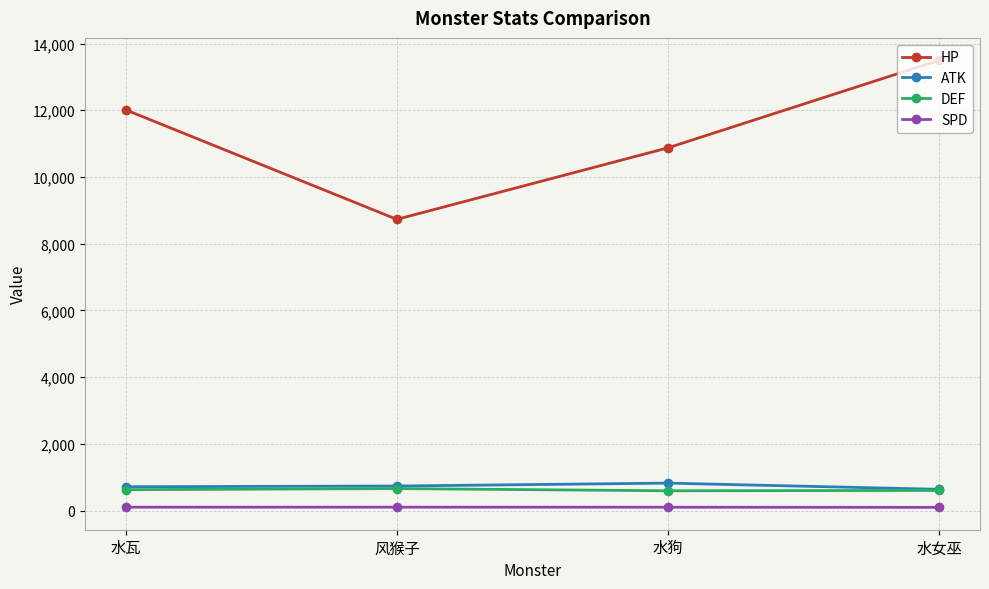

Where is the first local minimum for HP?

风猴子